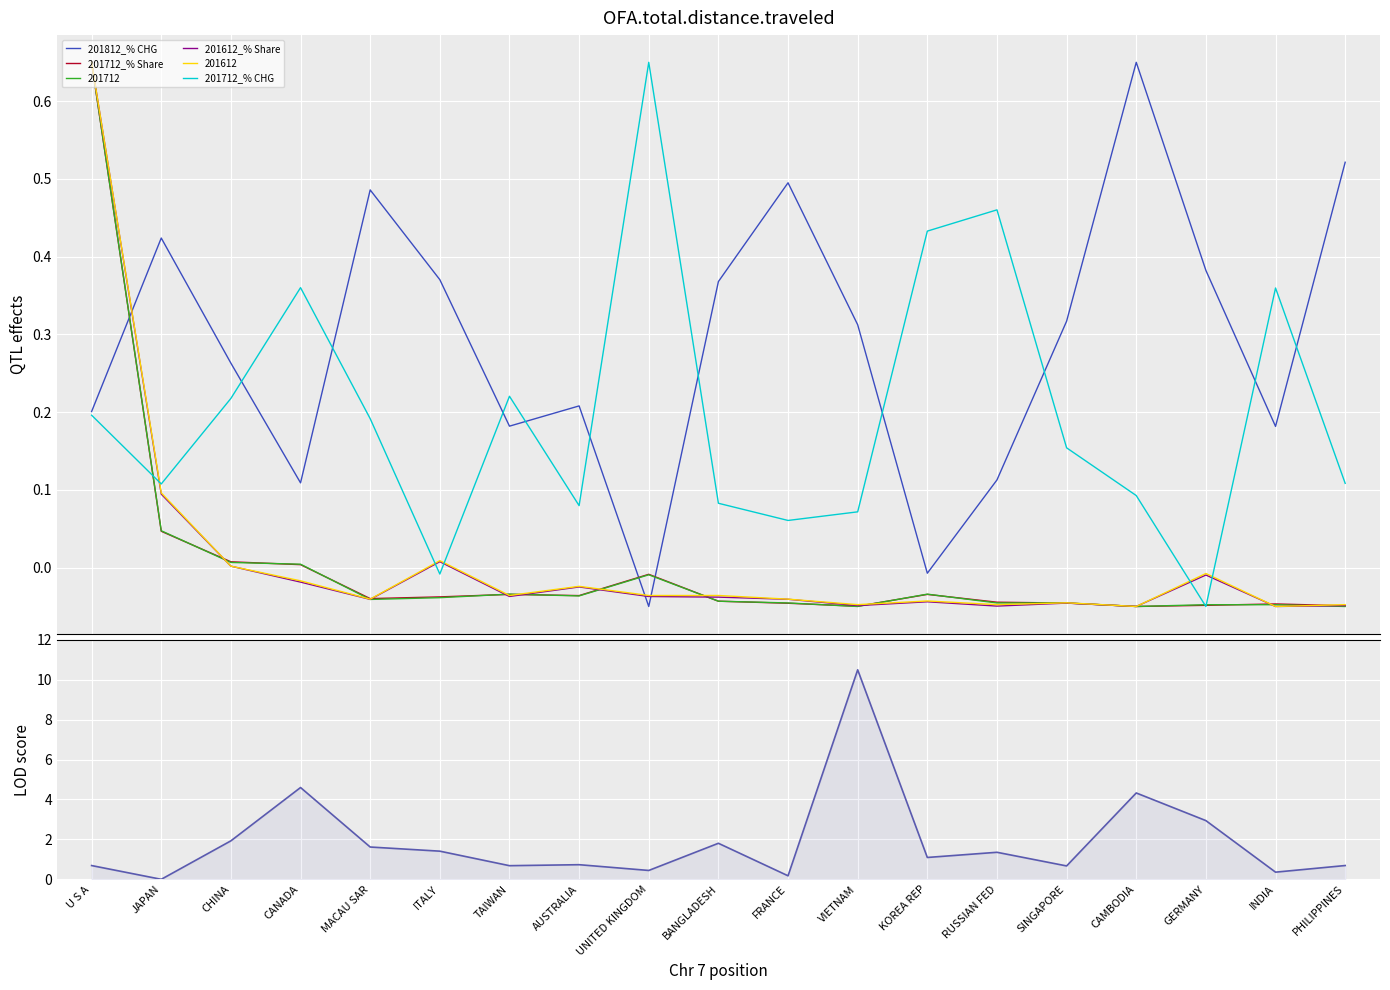

The 201712_% CHG series shows 0.2 at TAIWAN. True or false?

True